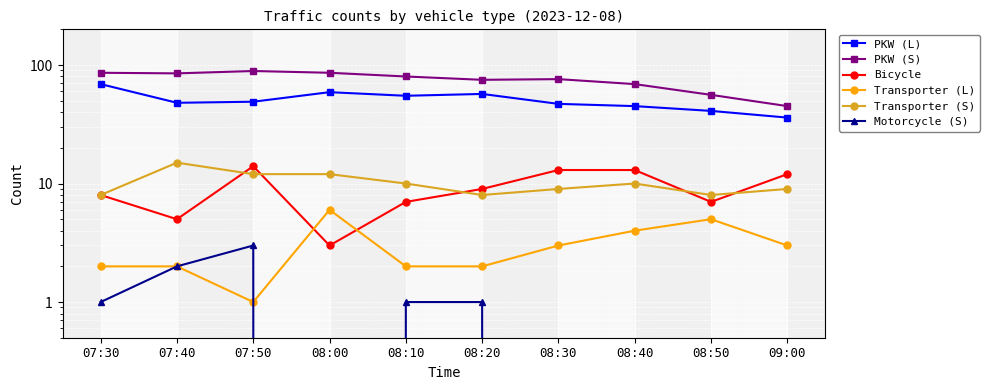

How many data points does each series have?

10